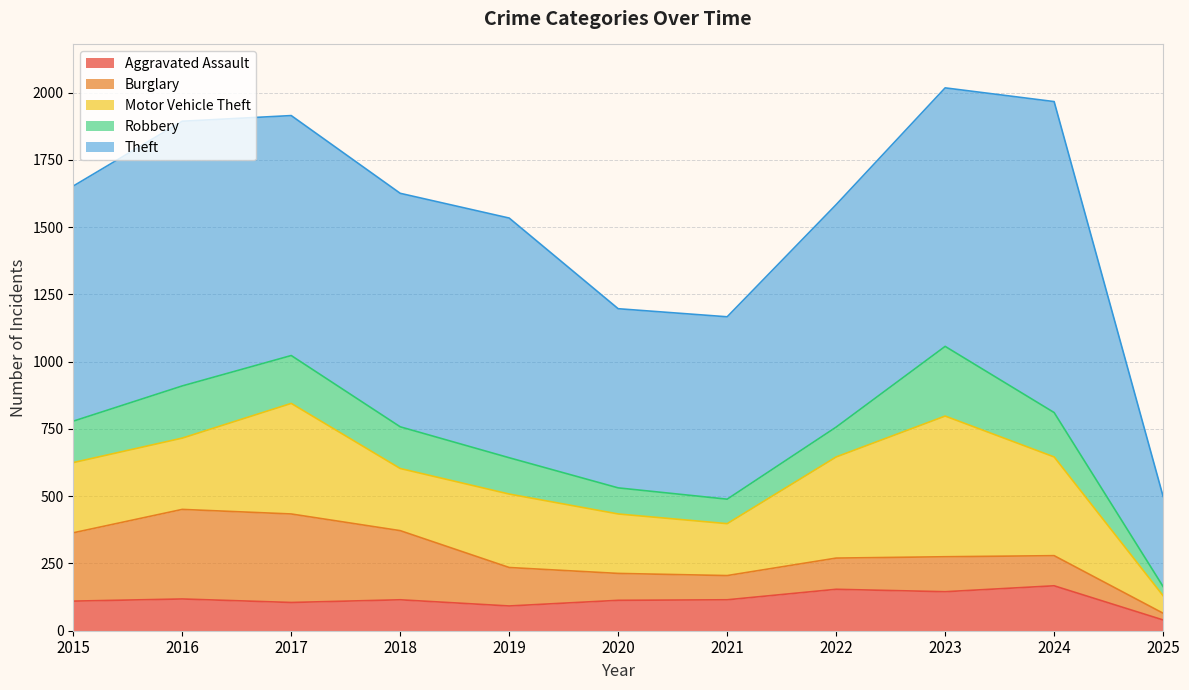

What is the spread (max minus min) of values at 2021?

588